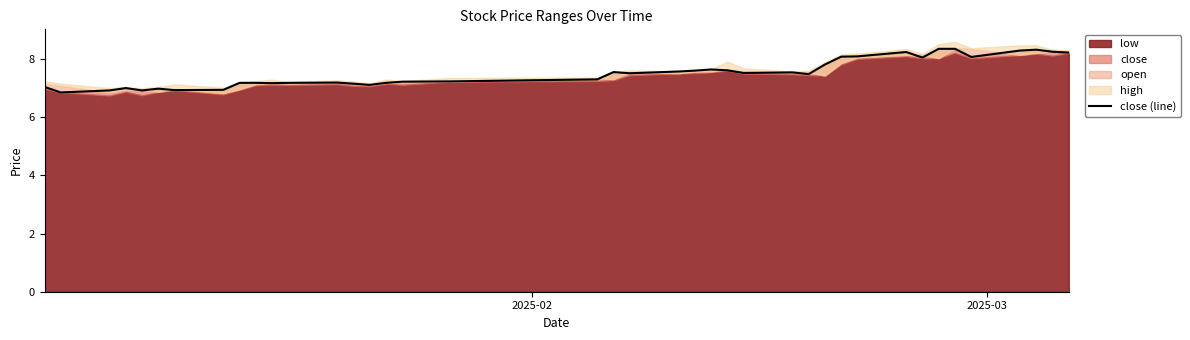

How many categories are shown in the chart?

40